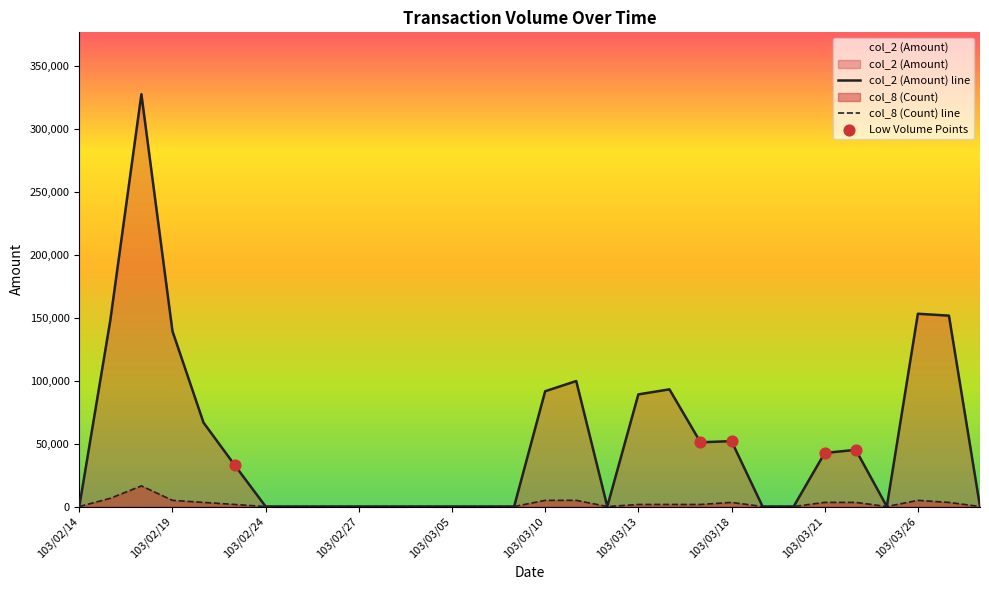

Which series reaches the maximum Y coordinate?

col_2 (Amount)